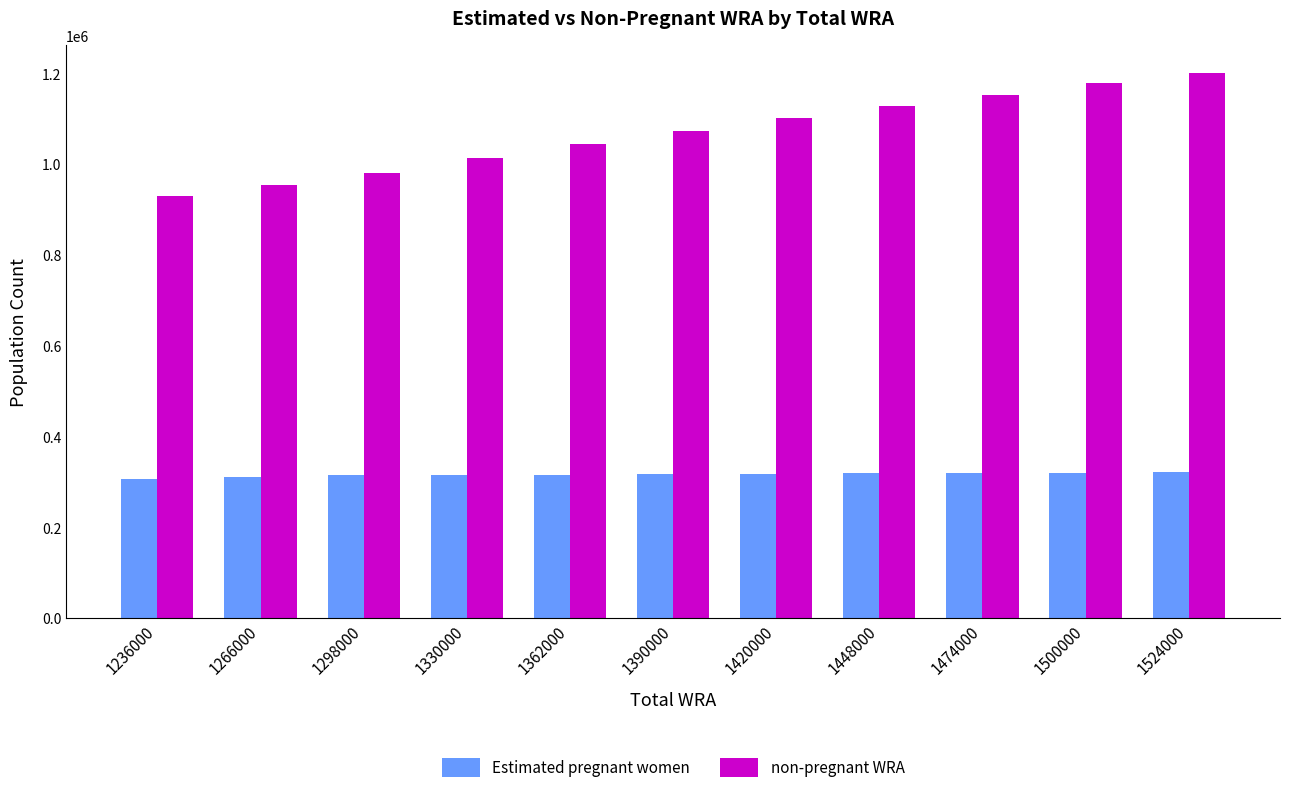

At which category is the sum across all series the highest?

1524000